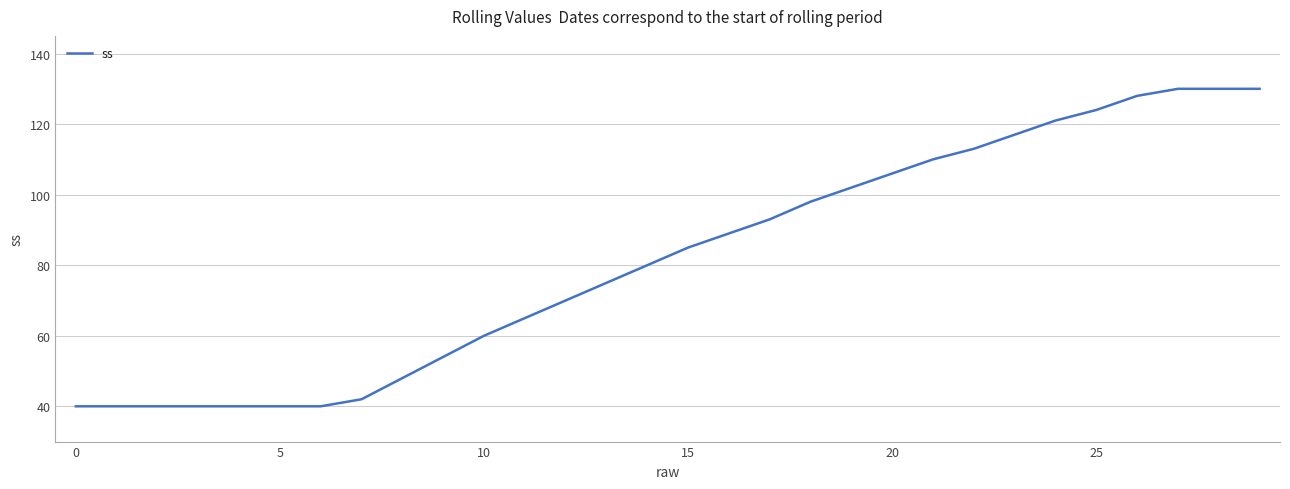

What is the difference between the maximum and minimum values?

90